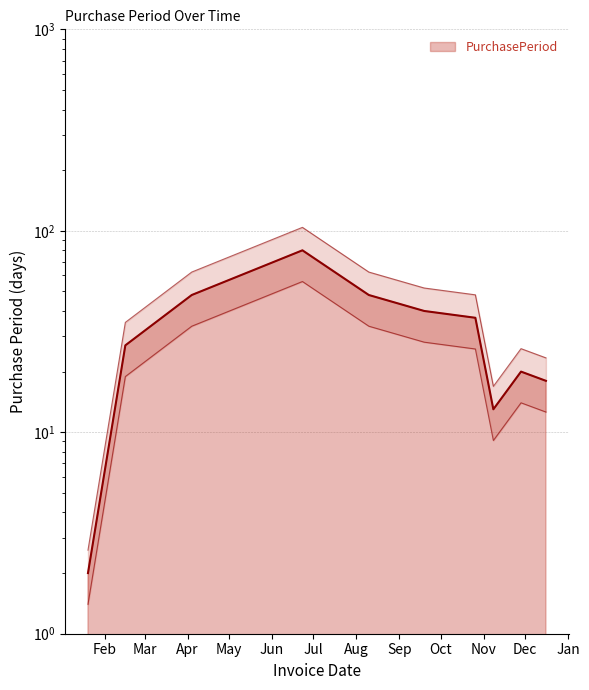

At which label is the value closest to 41?

2016-09-19